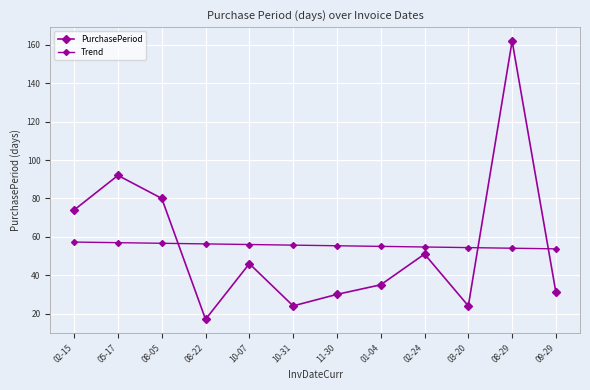

What is the spread (max minus min) of values at 08-29?

107.9